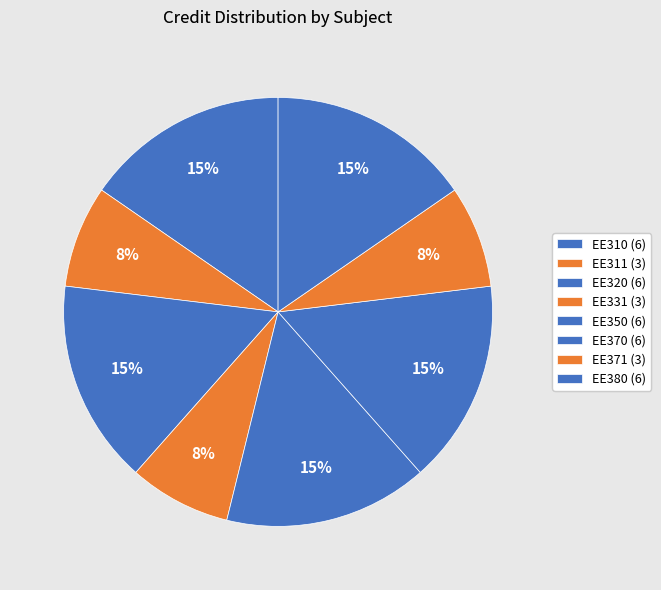

To the nearest percent, what percentage of the pie is EE320 (6)?

15%